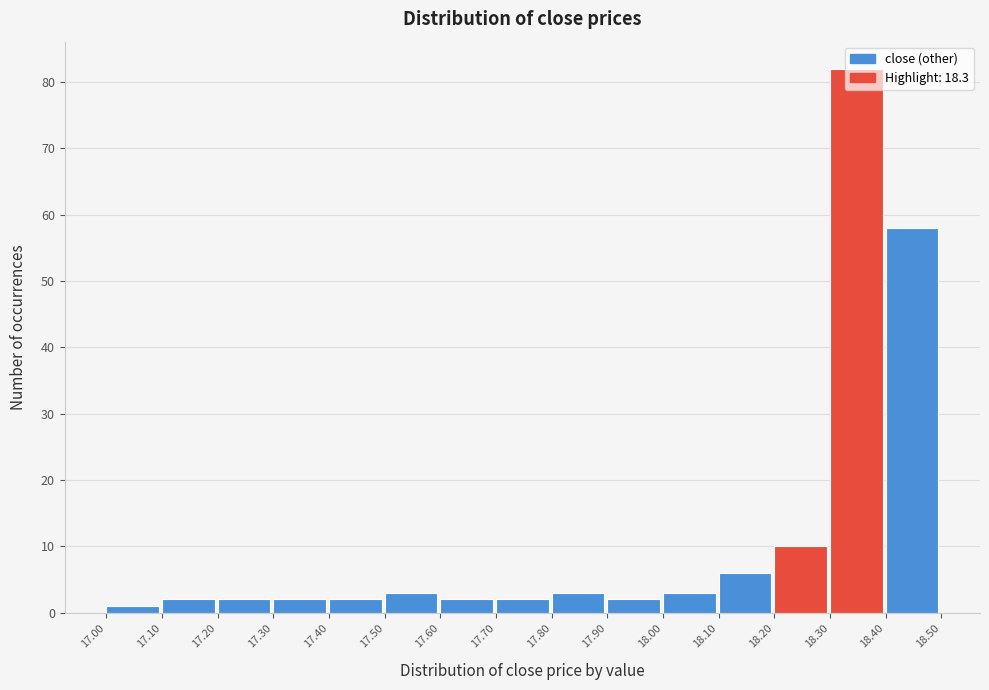

Over which range of the x-axis is the bar tallest?

18.30 to 18.40